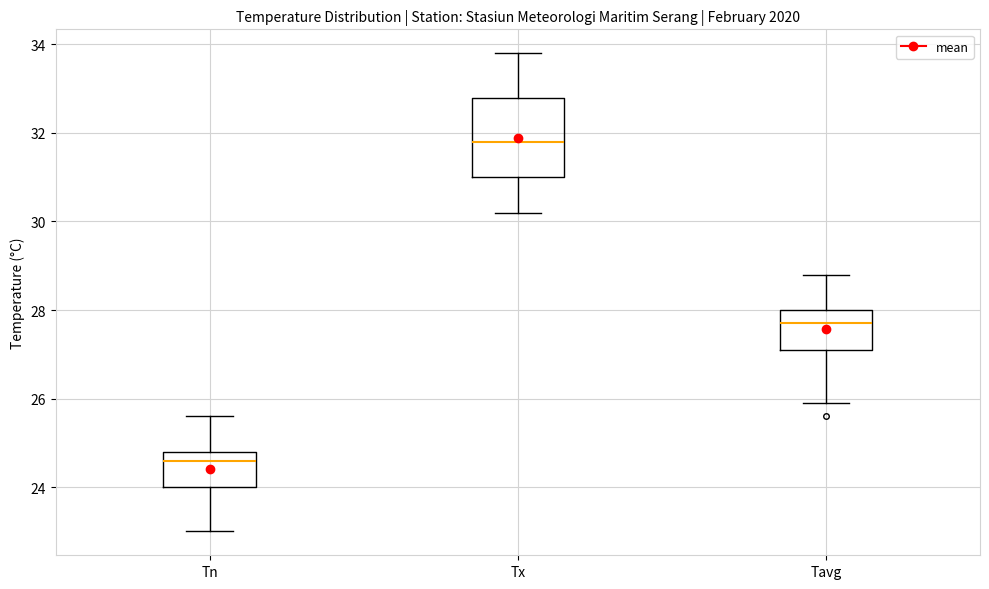

Reading left to right, transcribe this box plot: for each box, give where its median line is, the range the box spans, and where its two whiskers end, as read against the y-axis. The values are not printed on the chart, so give them approximately, as read against the axis.

Tn: median 24.6, box 24.0 to 24.8, whiskers 23.0 to 25.6
Tx: median 31.8, box 31.0 to 32.8, whiskers 30.2 to 33.8
Tavg: median 27.8, box 27.2 to 28.0, whiskers 26.0 to 28.8